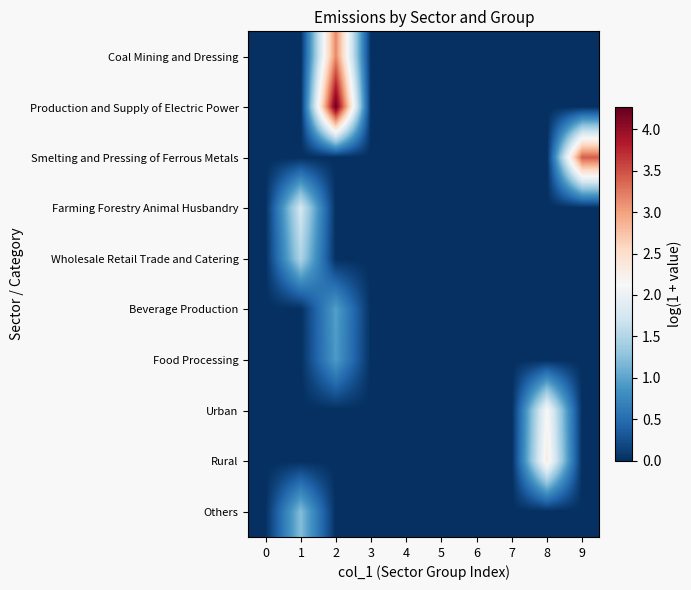

Which series has the largest range (max minus min)?

Production and Supply of Electric Power